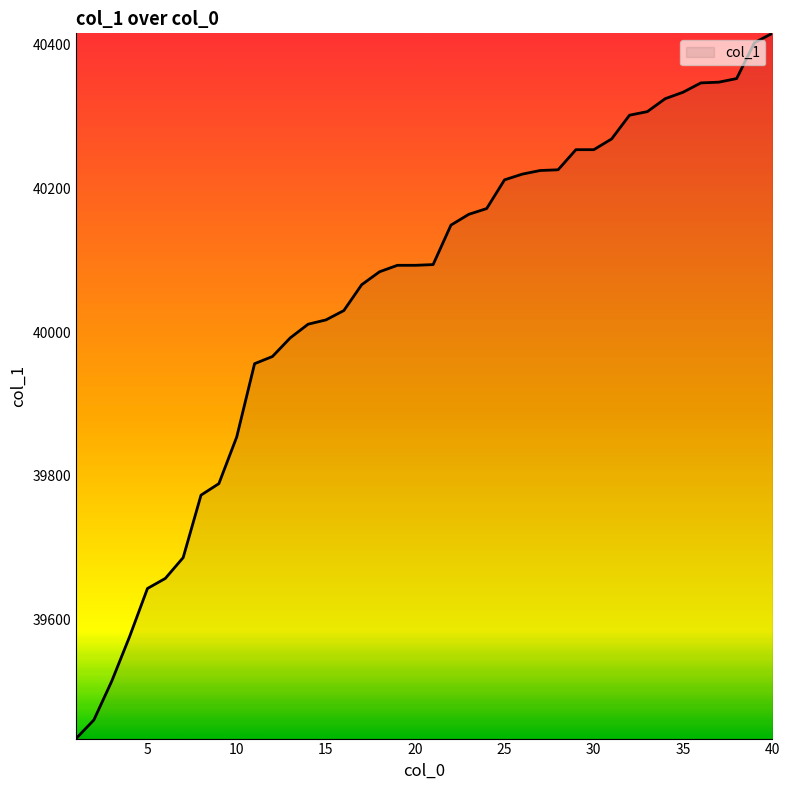

What is the difference between the maximum and minimum values?

982